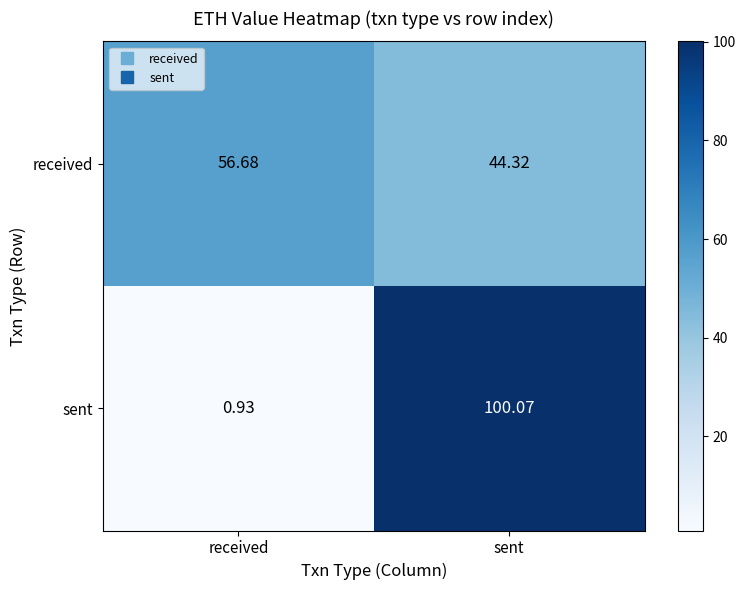

Rank the categories by sent value from lowest to highest.

received, sent